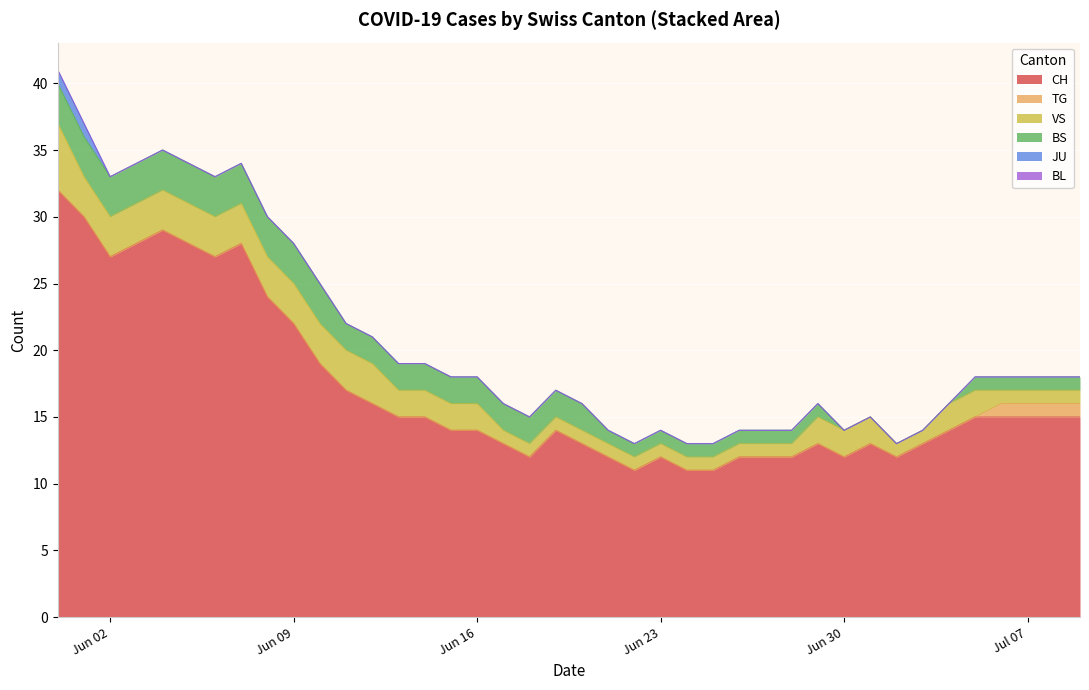

At how many categories does at least one series exceed 31?

1